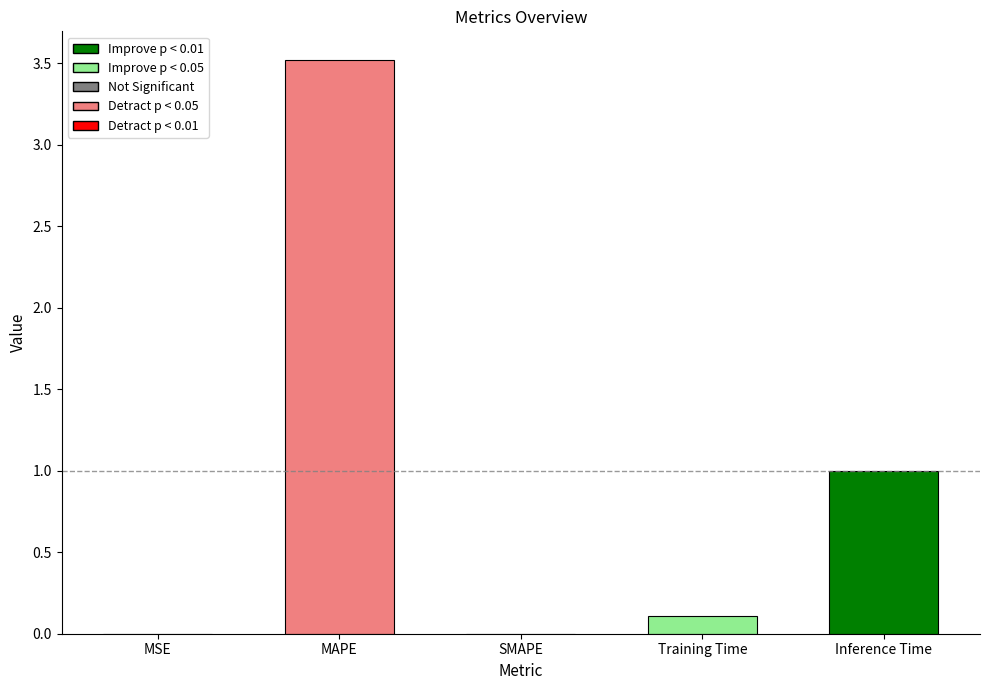

List the labels in order of value, largest first.

MAPE, Inference Time, Training Time, MSE, SMAPE